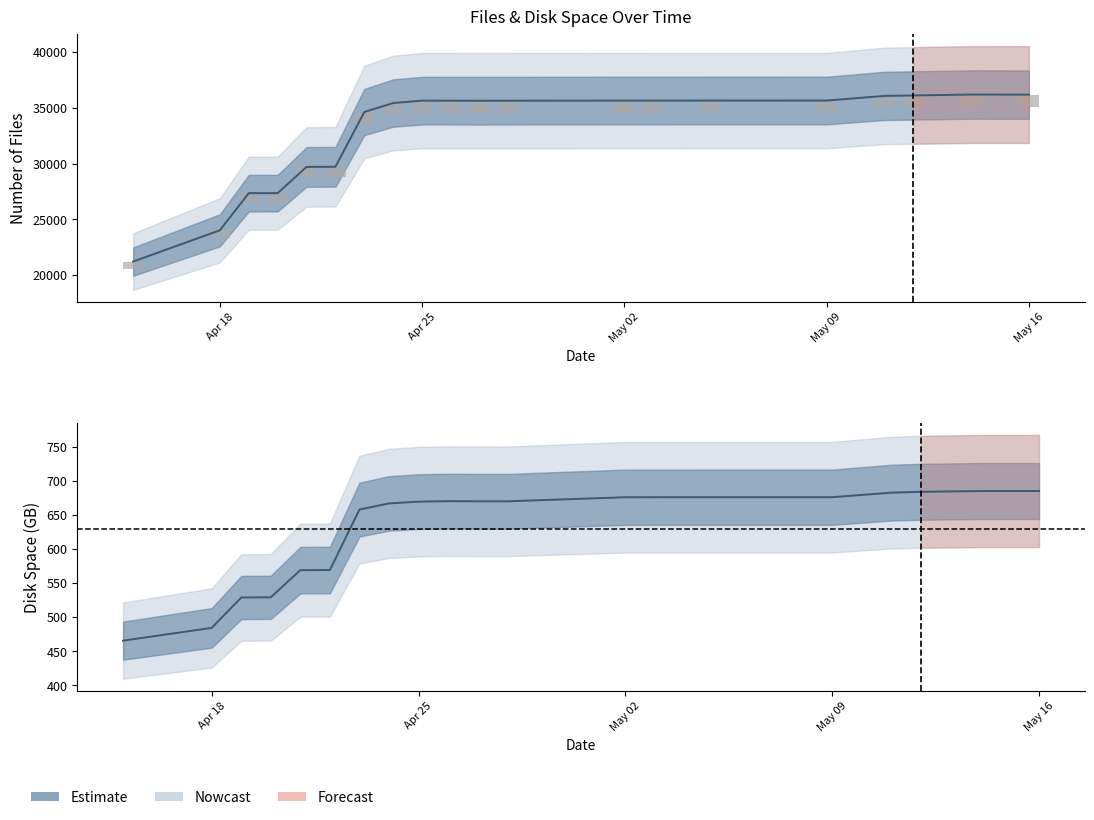

List the series in order of their peak value, lowest first.

disk_space, files